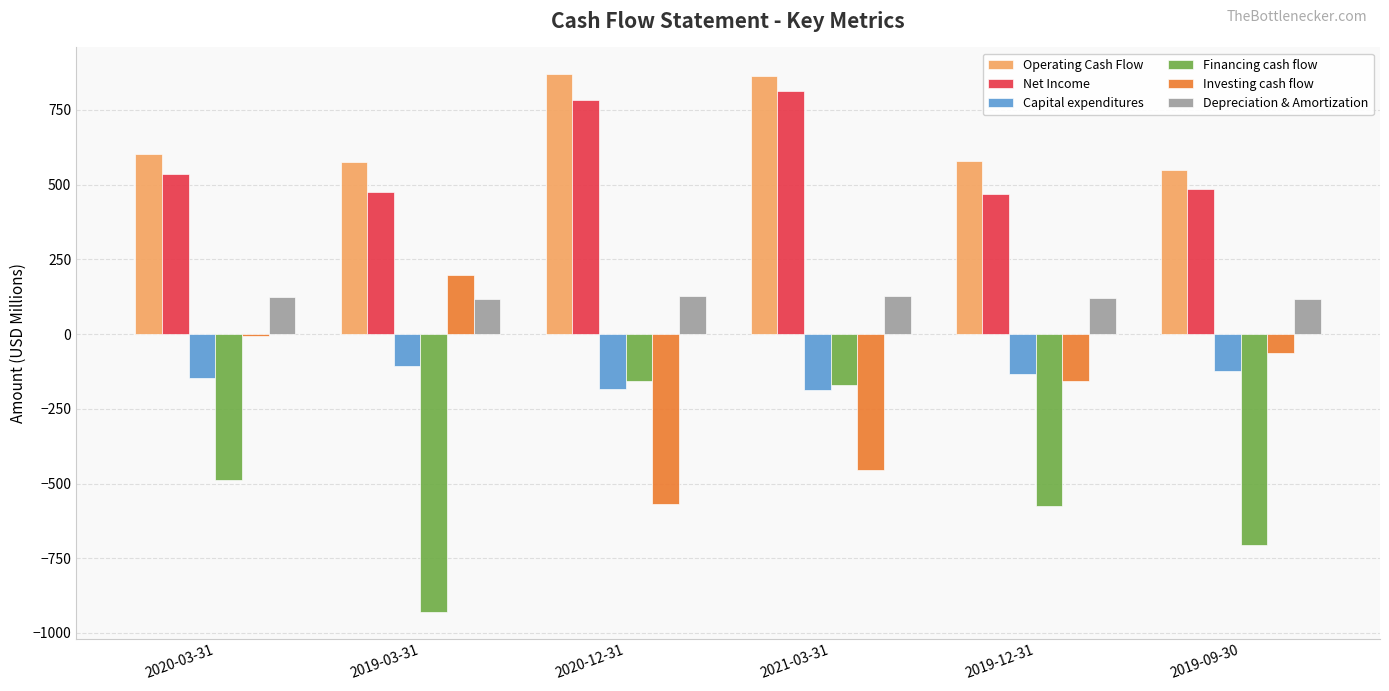

How many series are shown in this chart?

6